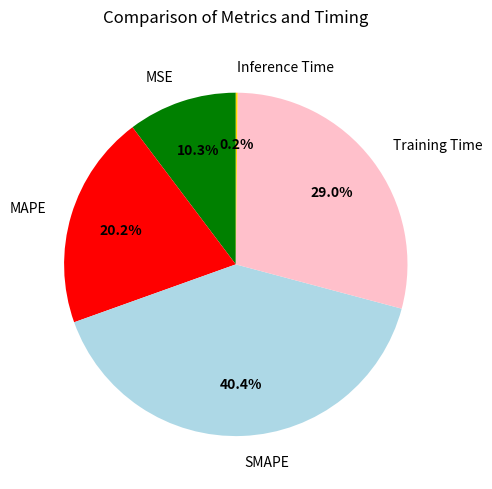

To the nearest percent, what portion does MAPE represent?

20%